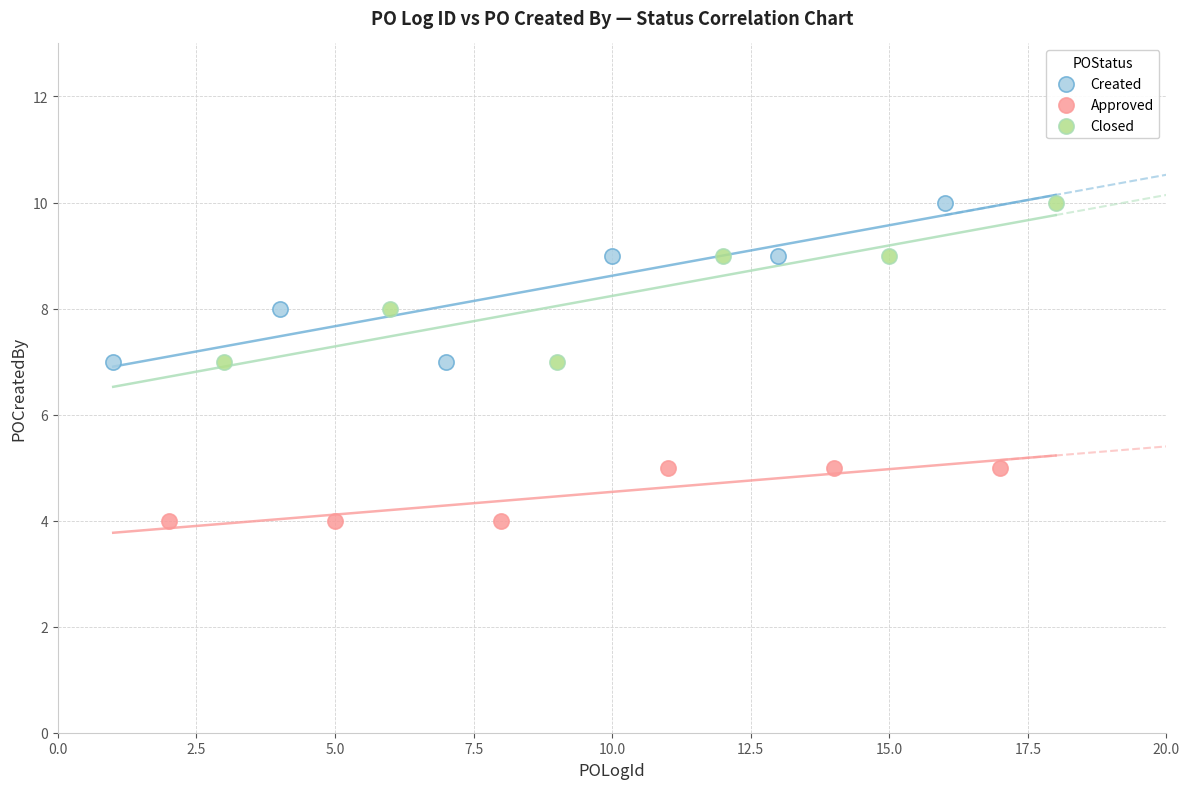

What are all the series names shown in the legend?

Created, Approved, Closed